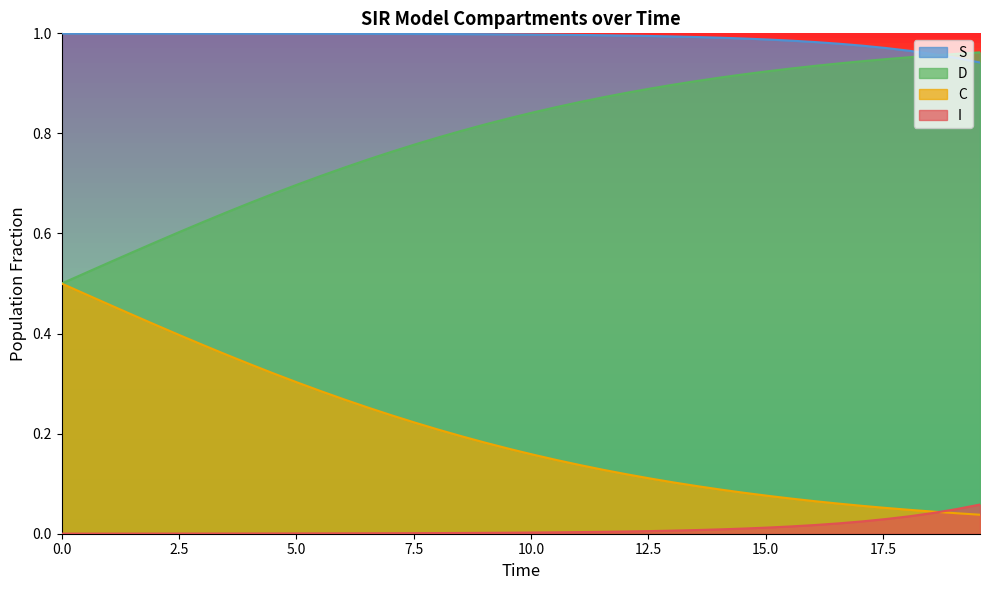

List the series in order of their overall mean, highest first.

S, D, C, I